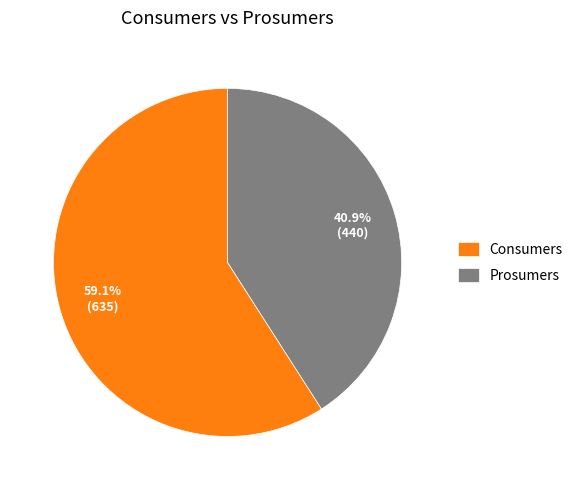

Does Consumers account for over 50% of the chart?

Yes